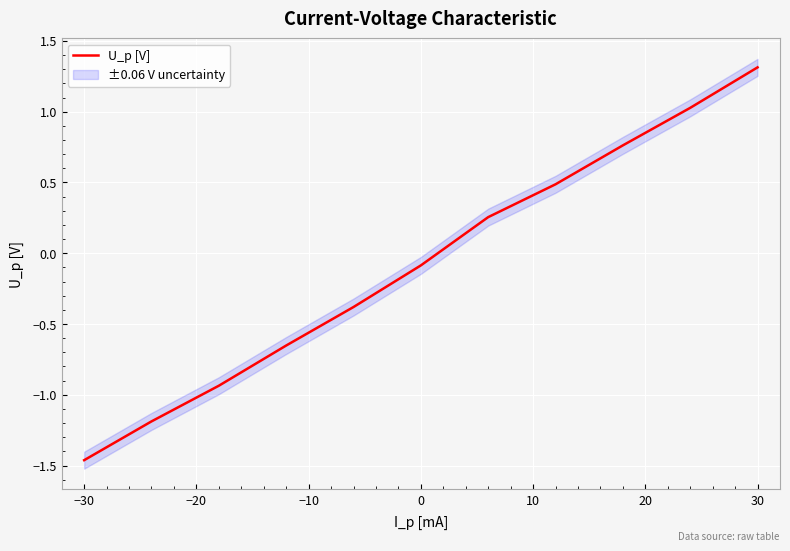

How many values are below 0?

6